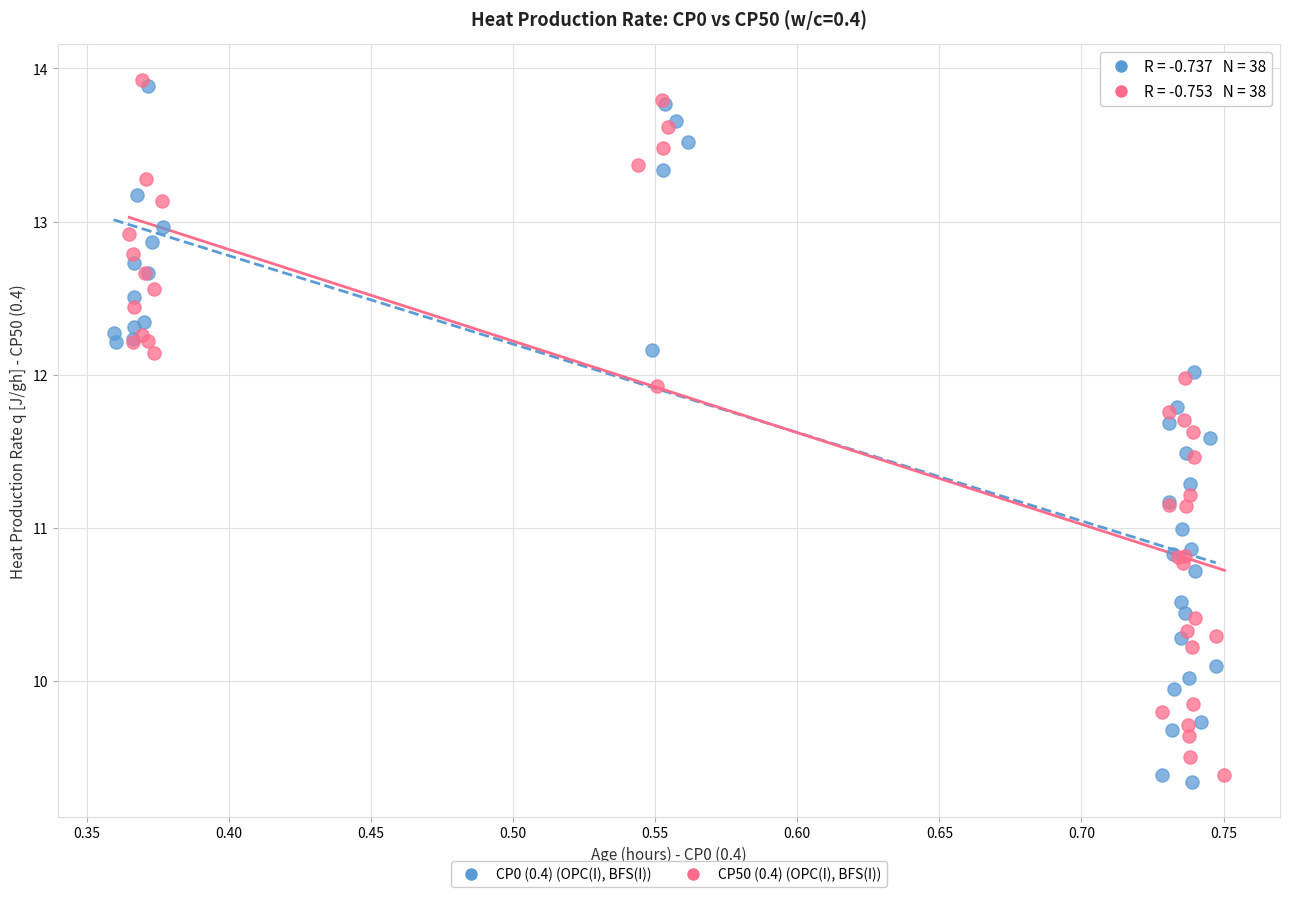

Which series reaches the minimum Y coordinate?

CP0 (0.4) (OPC(I), BFS(I))